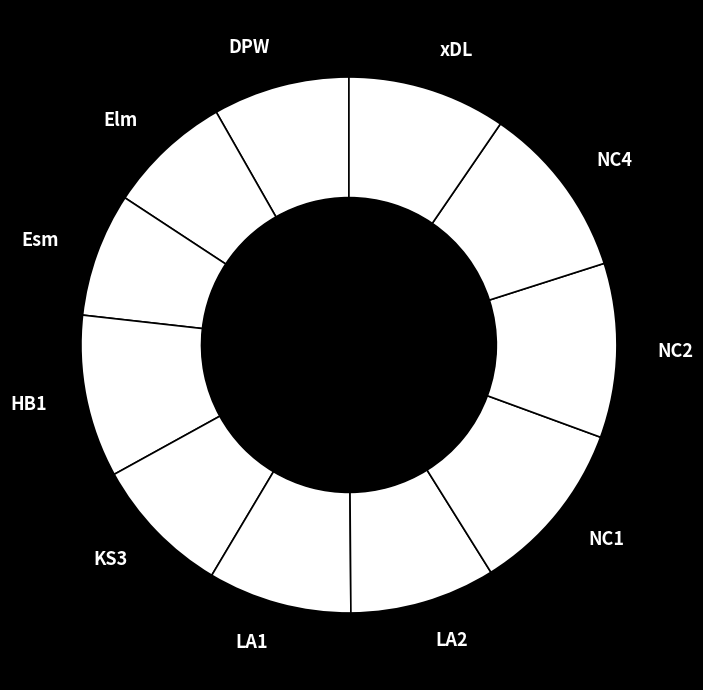

What is the ratio of the value at xDL to the value at HB1?

1.0